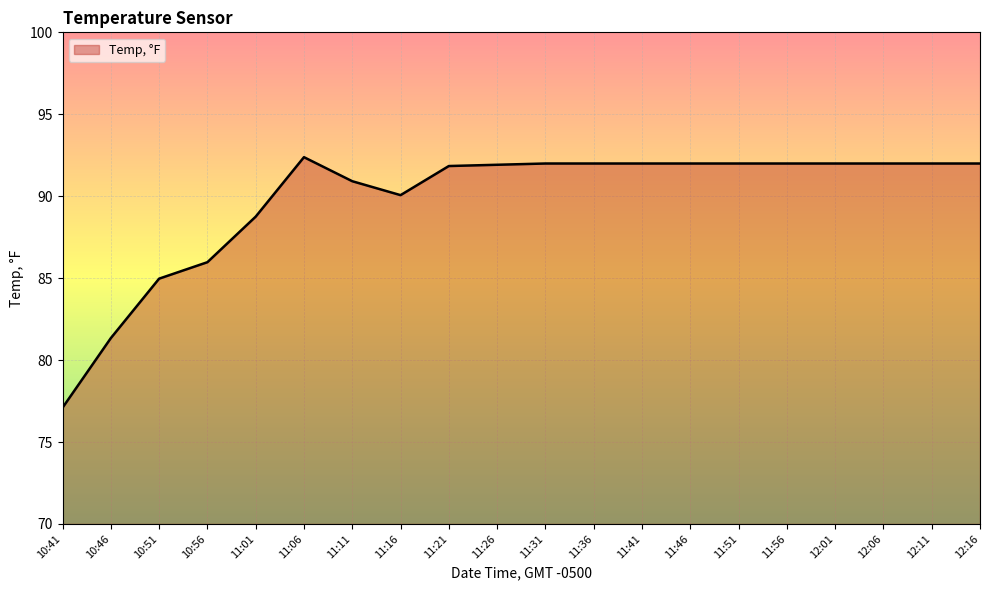

What is the sum of all values?

1795.2